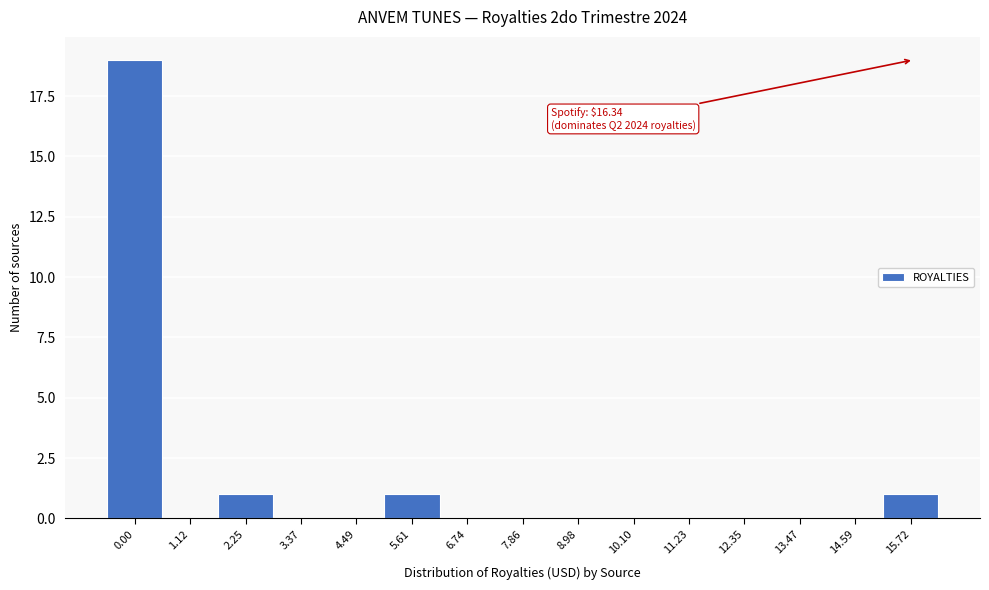

Reading left to right, what are all the values shown in this chart?

0.00=19	1.12=0	2.25=1	3.37=0	4.49=0	5.61=1	6.74=0	7.86=0	8.98=0	10.10=0	11.23=0	12.35=0	13.47=0	14.59=0	15.72=1